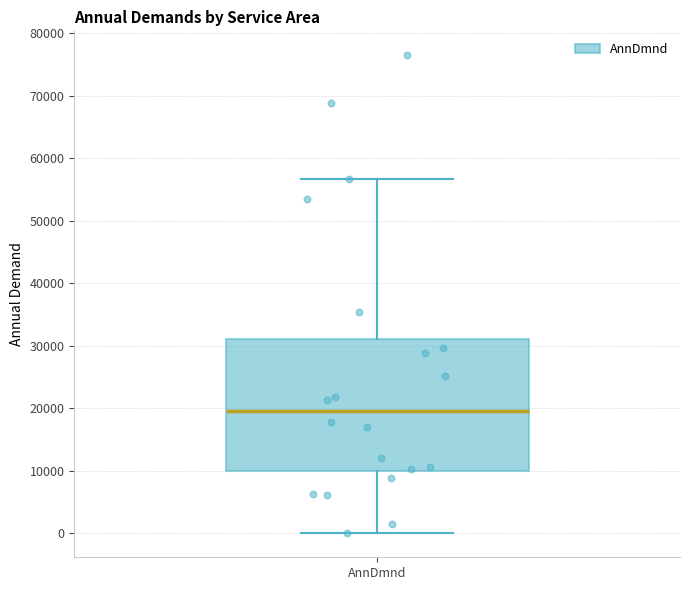

Read this box plot against the y-axis: the position of the median line, the range covered by the box, and the ends of both whiskers. The values are not printed on the chart, so give them approximately, as read against the axis.

median 20000, box 10000 to 31000, whiskers 0 to 57000